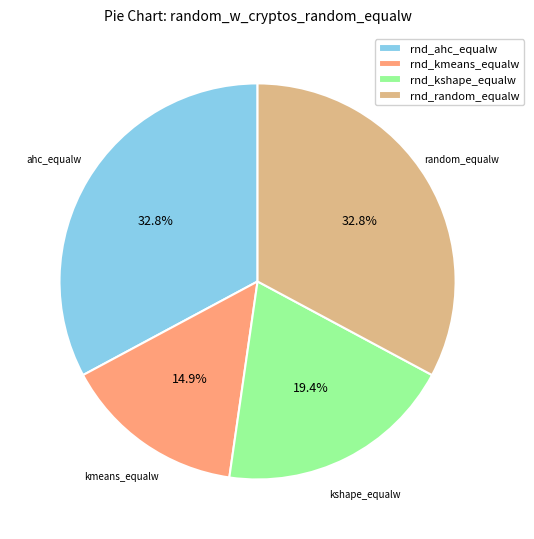

Does rnd_kshape_equalw represent more than half of the total?

No